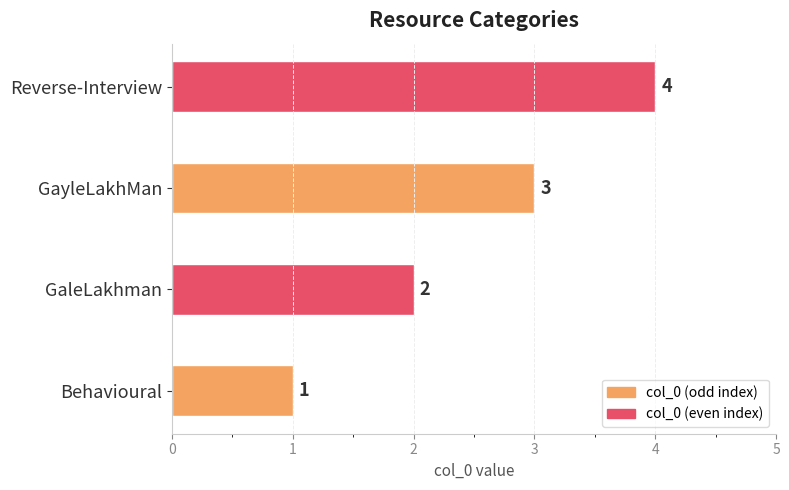

What position from the right is Behavioural?

4